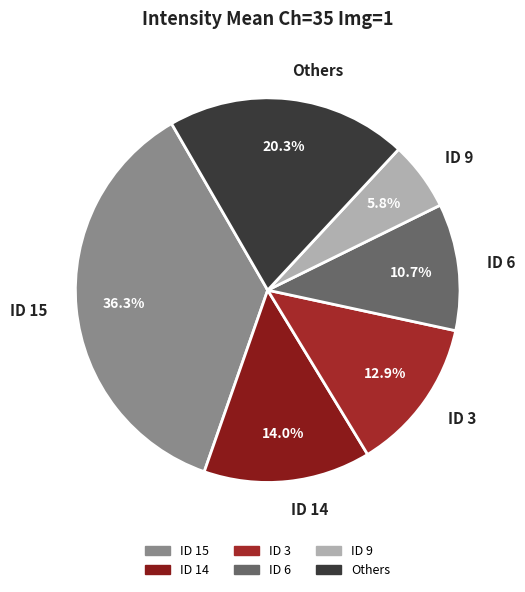

Which slice is the smallest?

ID 9